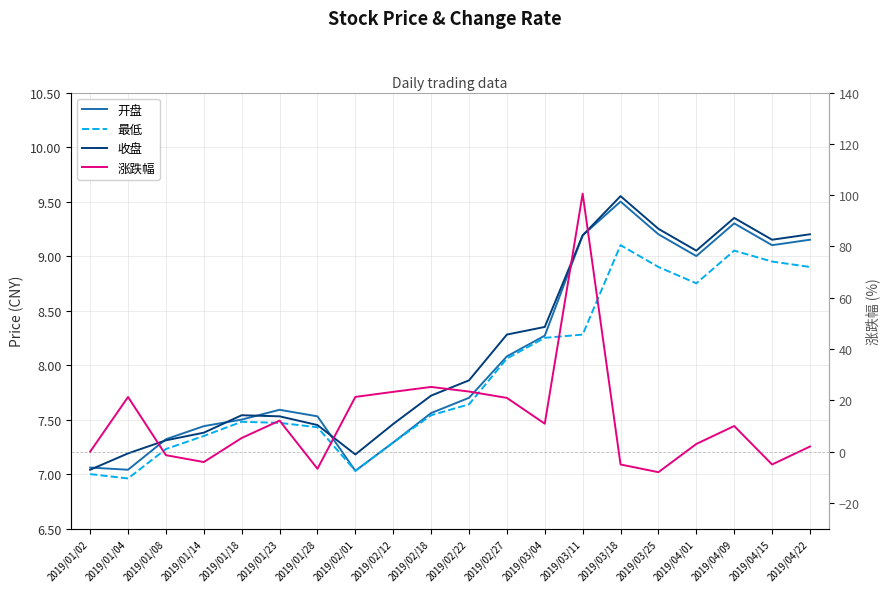

Is the value of 收盘 at 2019/01/08 greater than the value of 涨跌幅 at 2019/01/23?

No